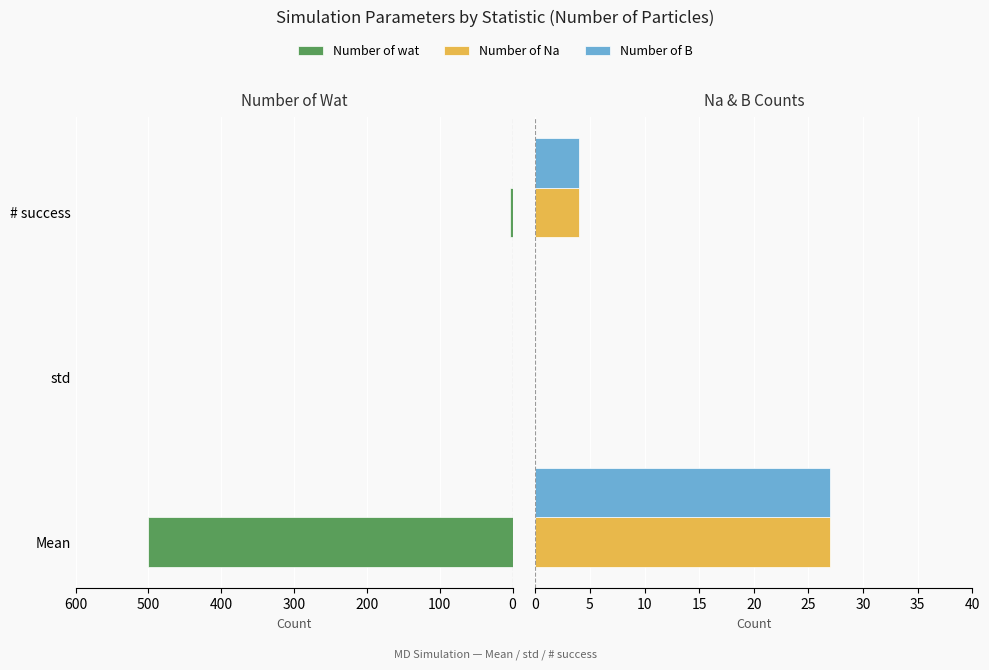

What is the difference between the maximum and minimum values in the Number of Na series?

27.0